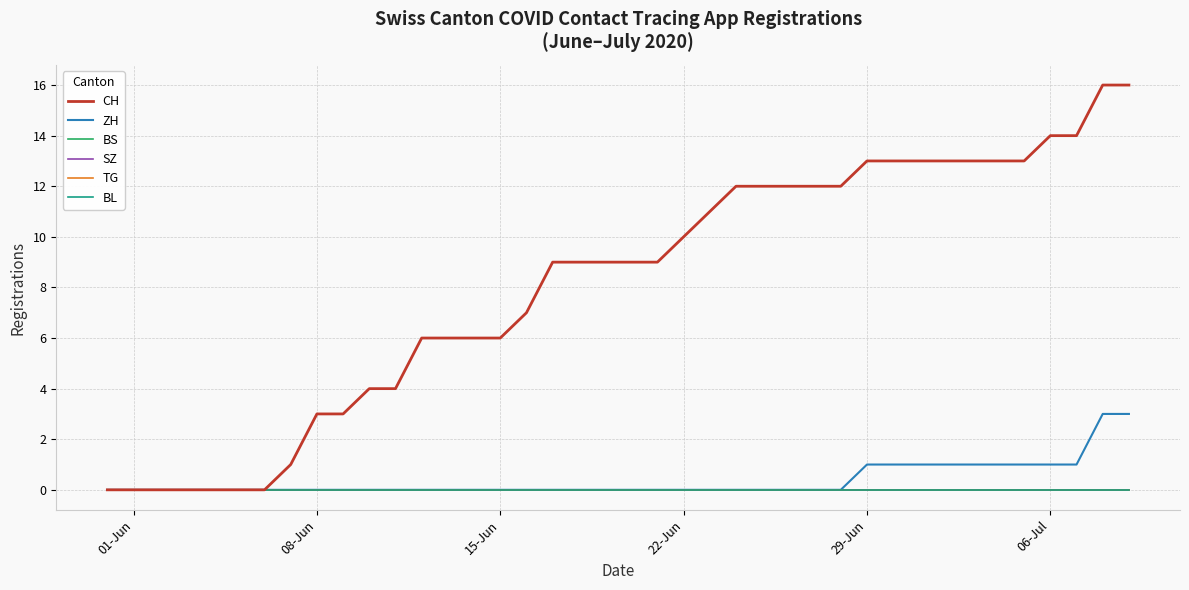

Does the chart display data point markers on the line(s)?

No